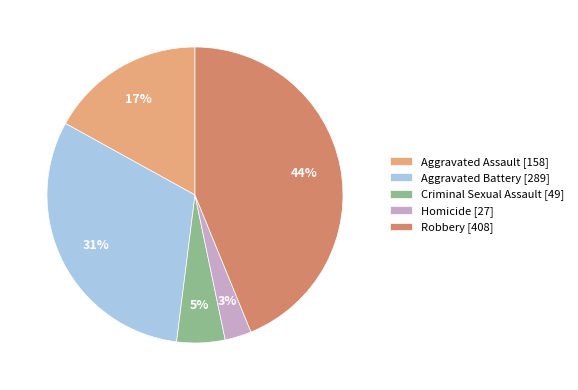

Between Homicide [27] and Aggravated Assault [158], which is larger?

Aggravated Assault [158]